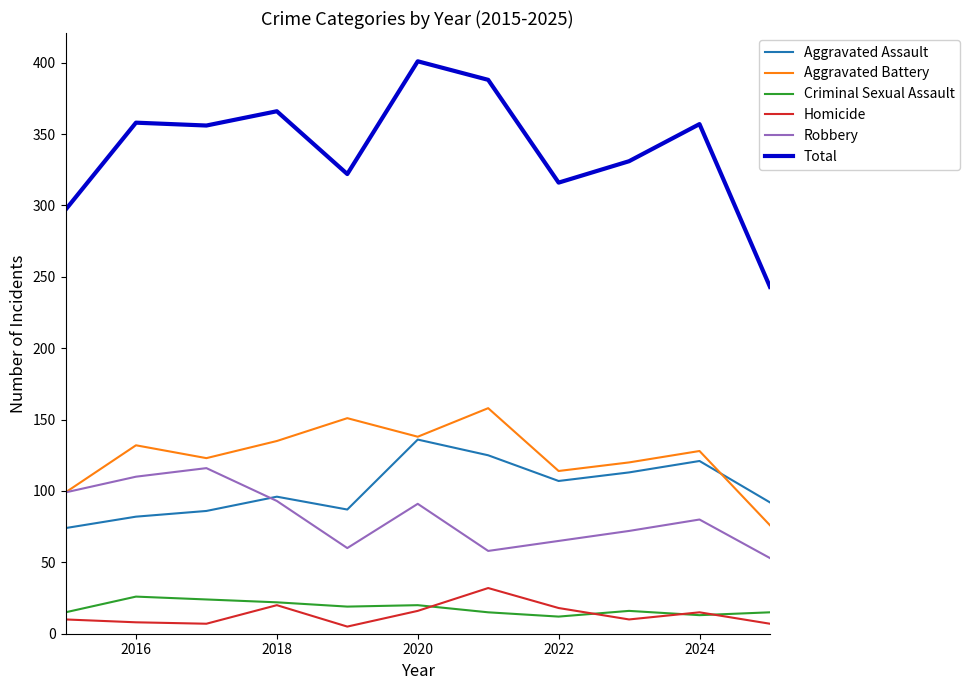

Which series has the largest range (max minus min)?

Total